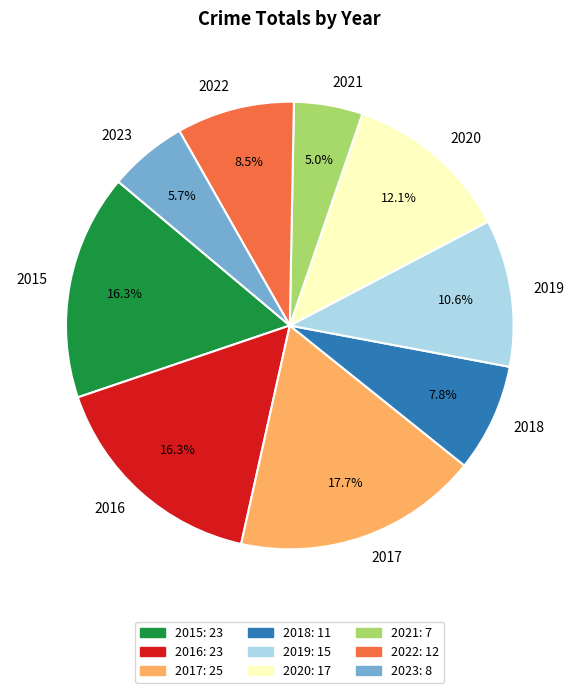

How many slices are in this pie chart?

9